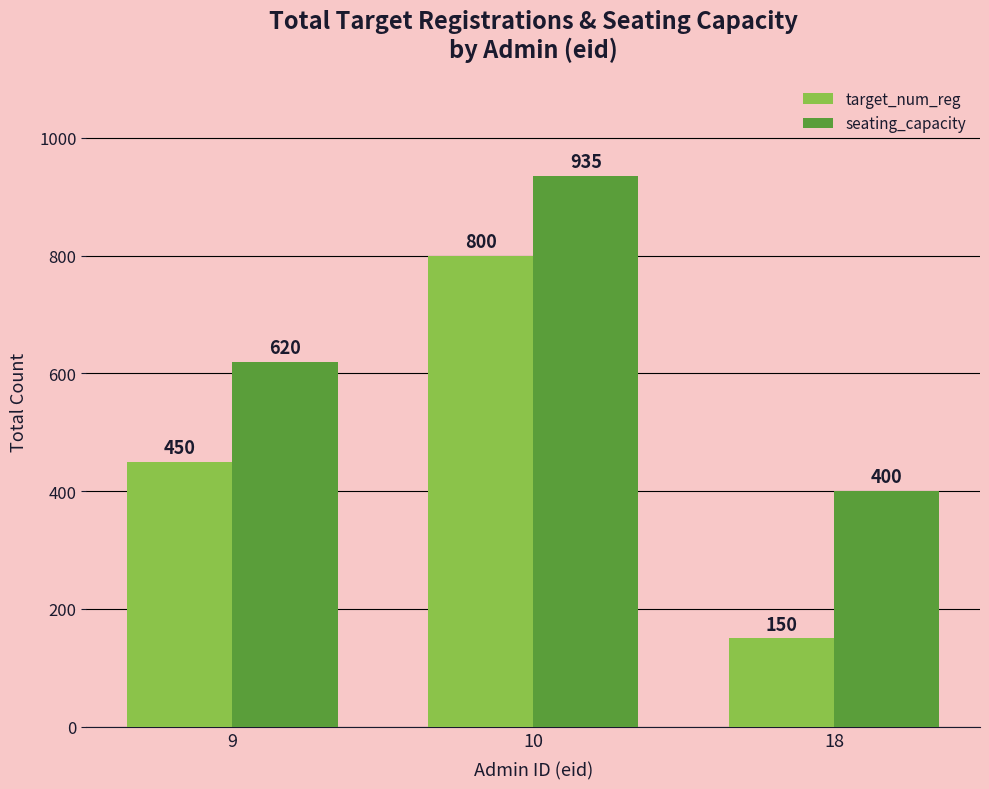

Which series changed the most between 10 and 18?

target_num_reg